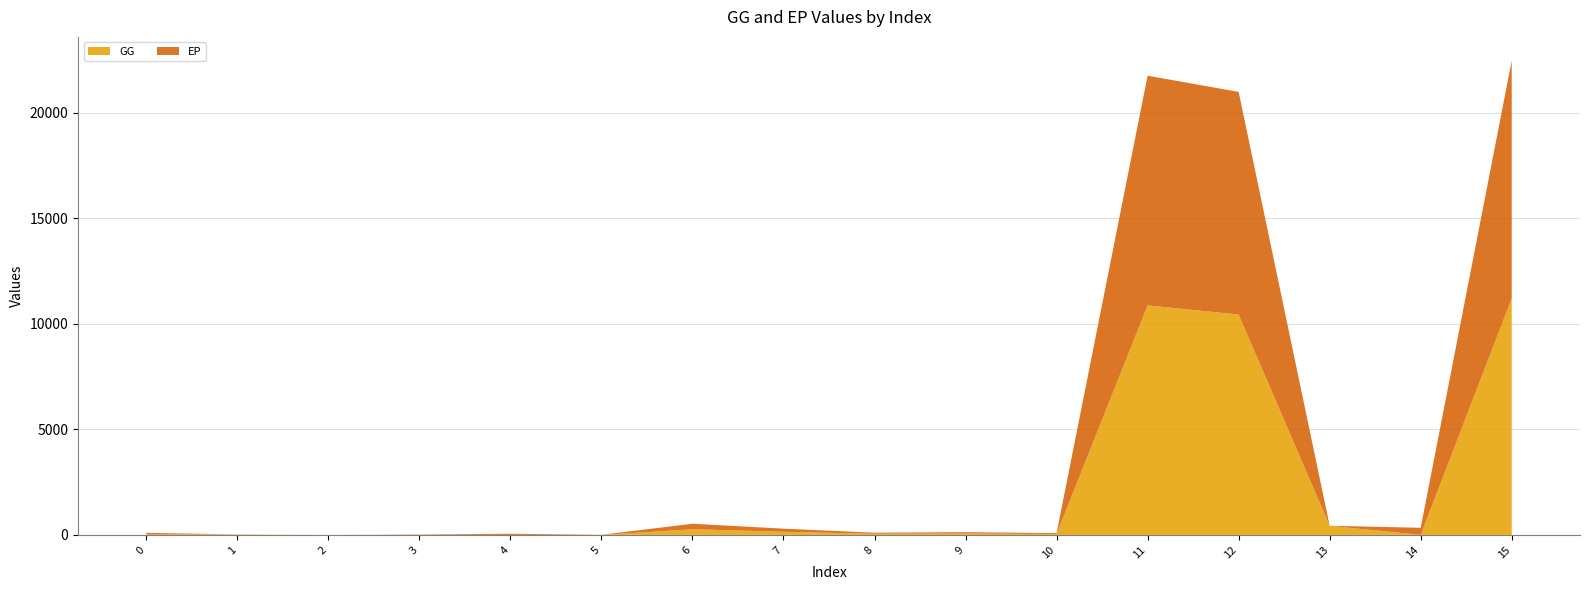

Reading left to right, list all the values displayed in this chart.

GG: 22.1	22.0	0.1	0.0	0.0	0.0	268.6	148.2	55.0	65.5	43.4	10877.6	10444.5	433.1	0.0	11211.7
EP: 77.5	0.0	0.0	17.0	55.4	5.1	260.9	147.4	49.9	63.6	42.2	10886.9	10550.0	0.0	336.9	11267.6